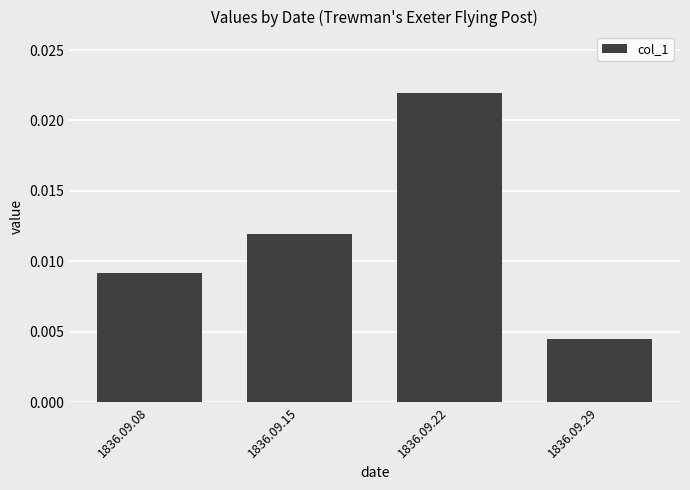

How many bars are there in total?

4